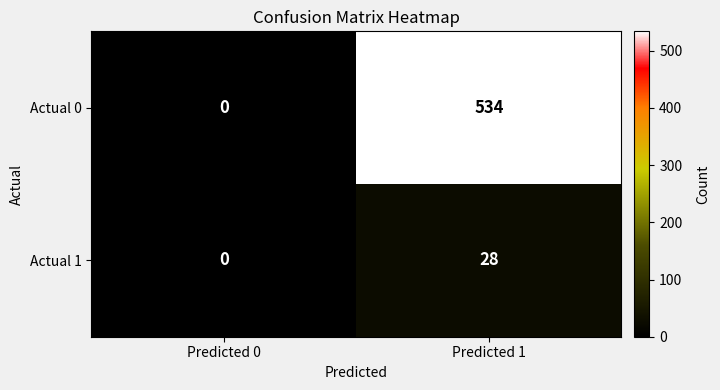

Which series has the largest total across all categories?

Actual 0